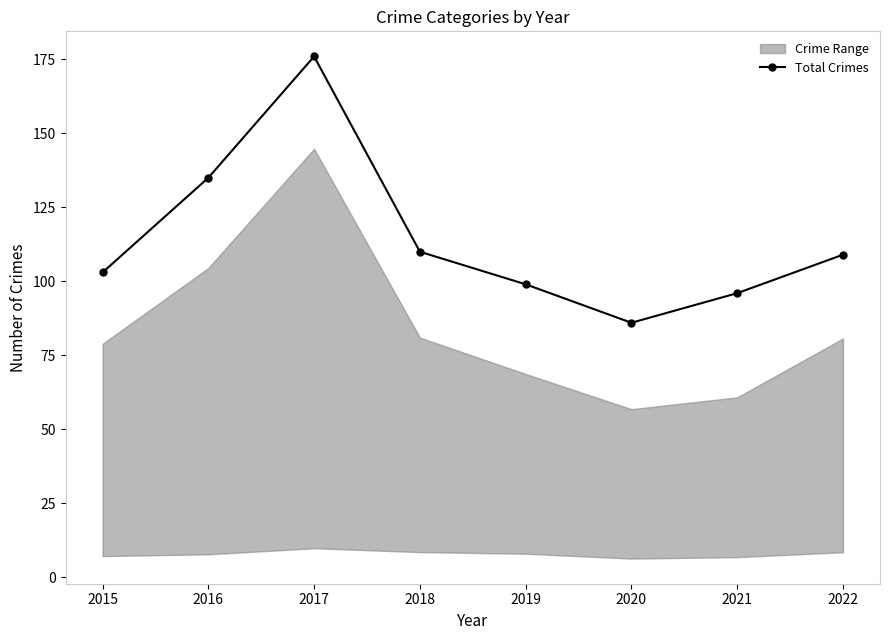

What is the value of the Total Crimes point at the 3rd from the left?

176